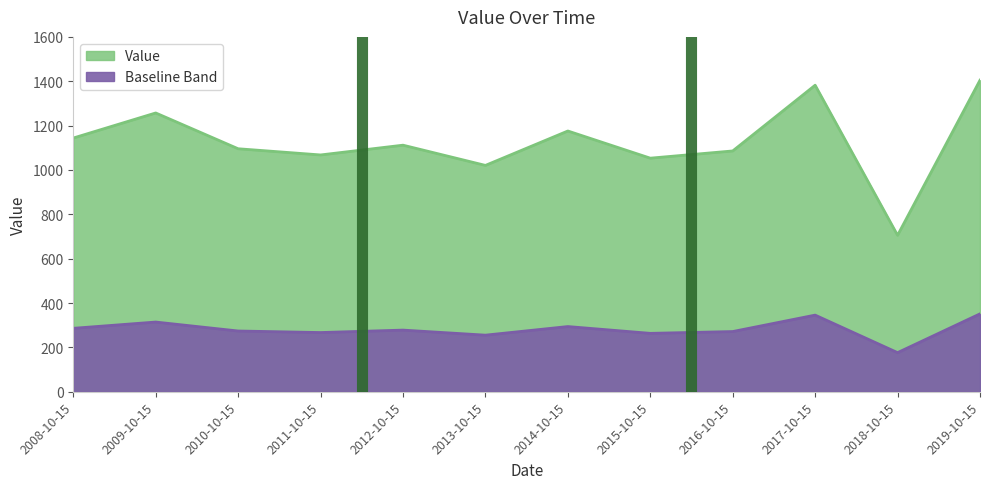

True or false: the data shows 1404.7 at 2019-10-15.

True